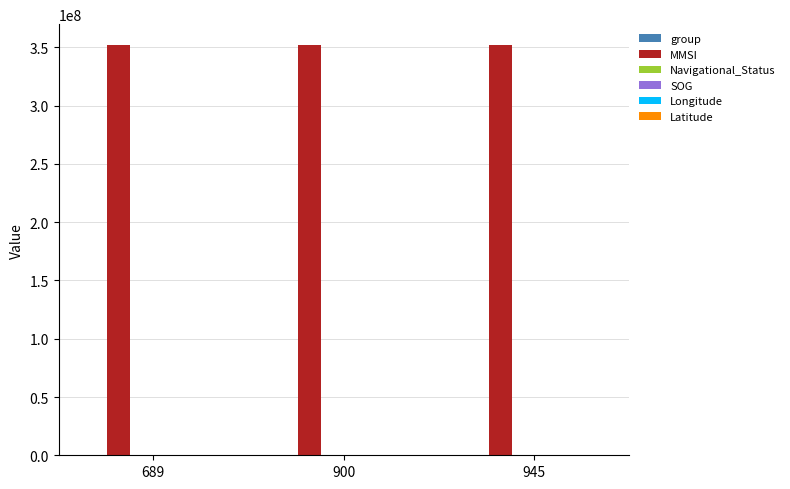

Does the chart contain stacked bars?

No